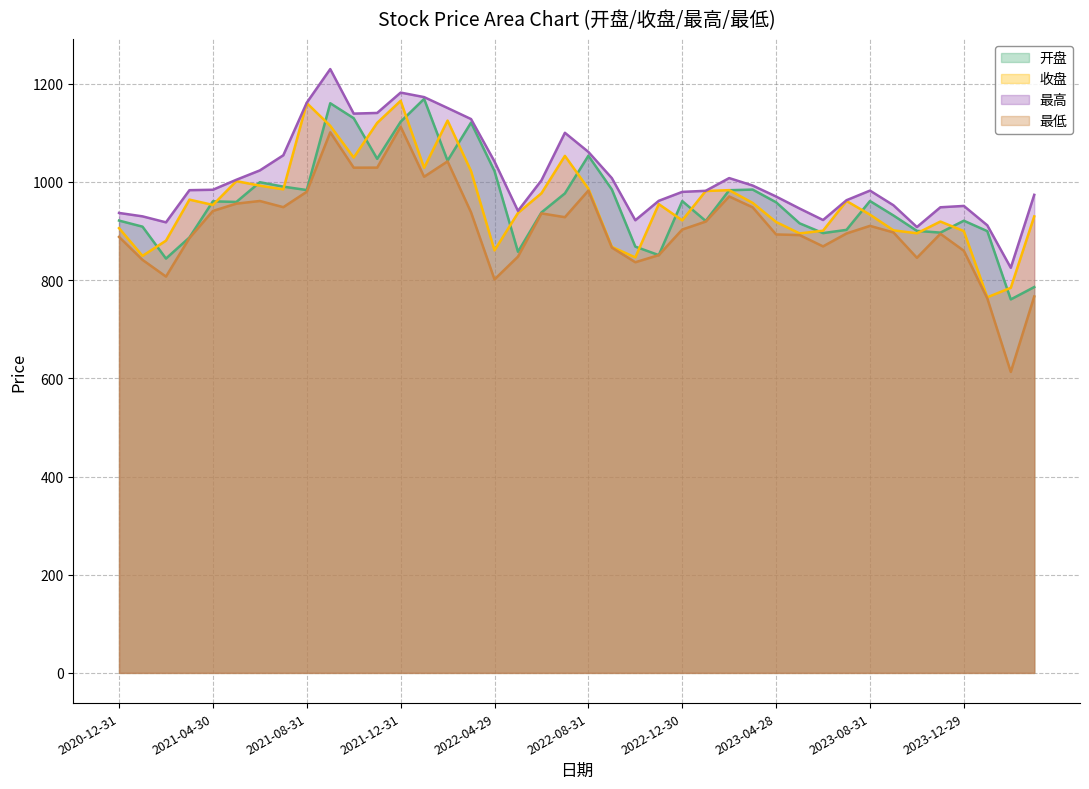

At which label does 最高 reach its peak?

2021-09-30